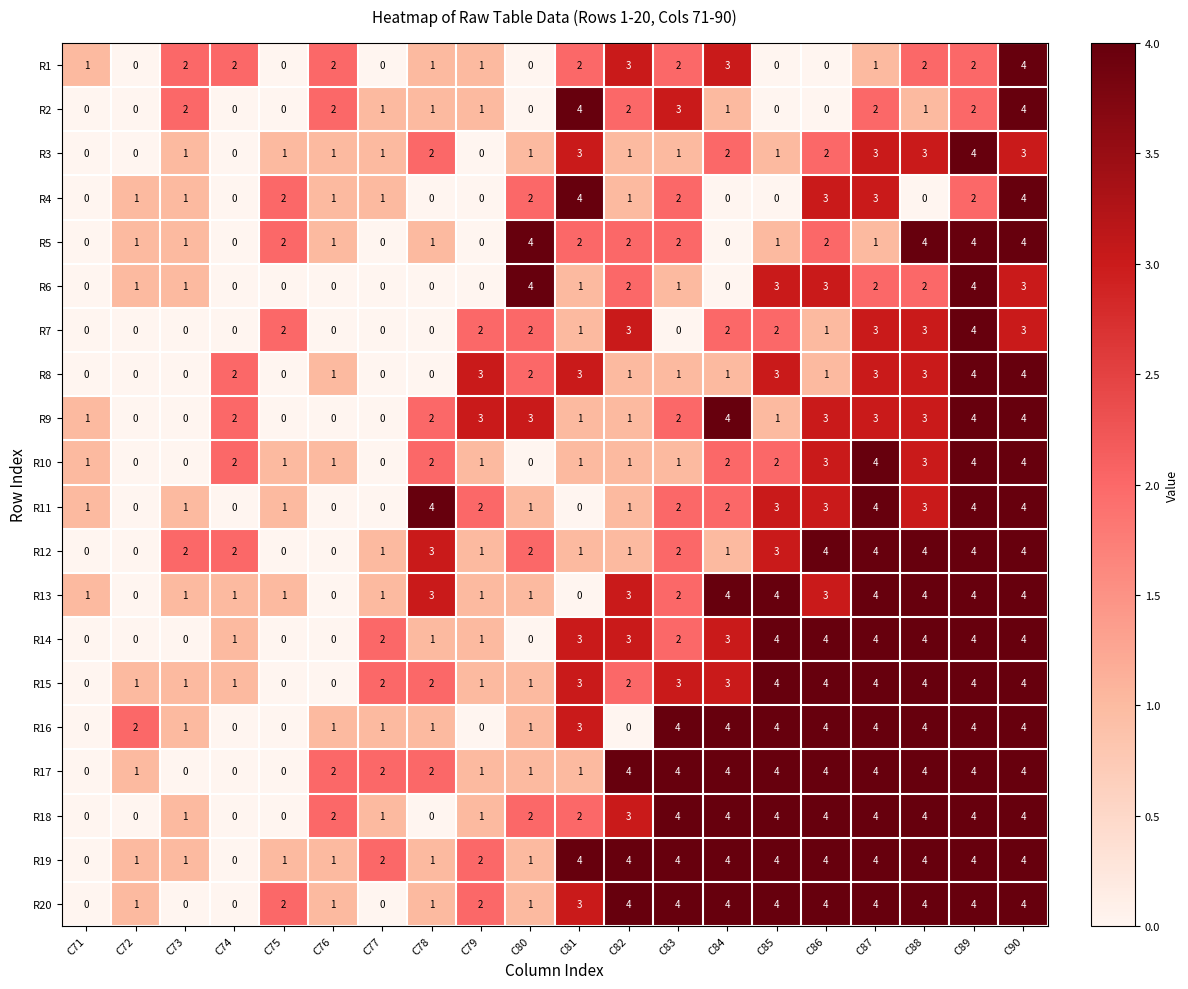

True or false: R7 has a value of 0 at C76.

True